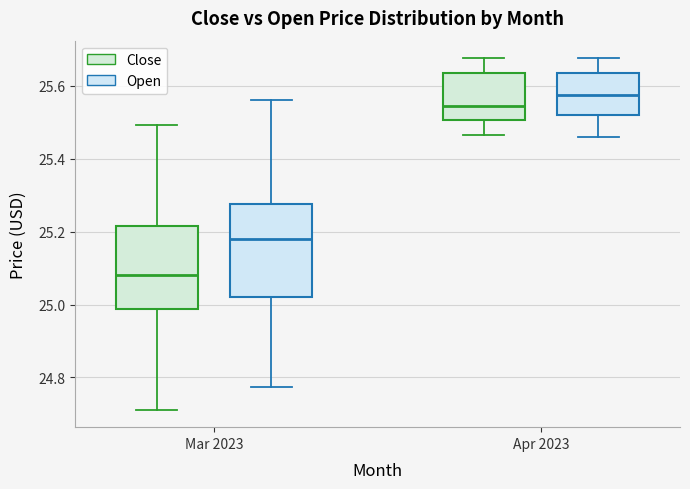

Where does the upper whisker of the box for Apr 2023 (Close) end on the y-axis? The values are not printed on the chart, so give them approximately, as read against the axis.

25.68